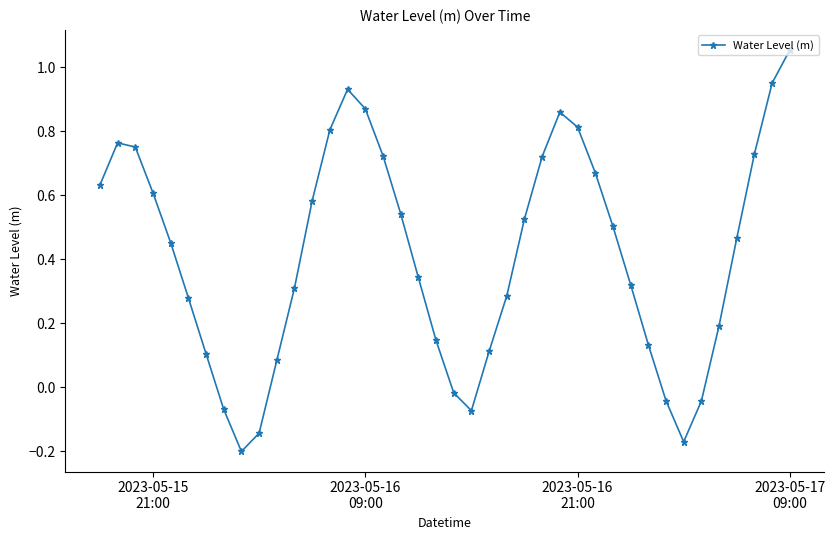

True or false: the data has more than 1 interior local peaks.

True